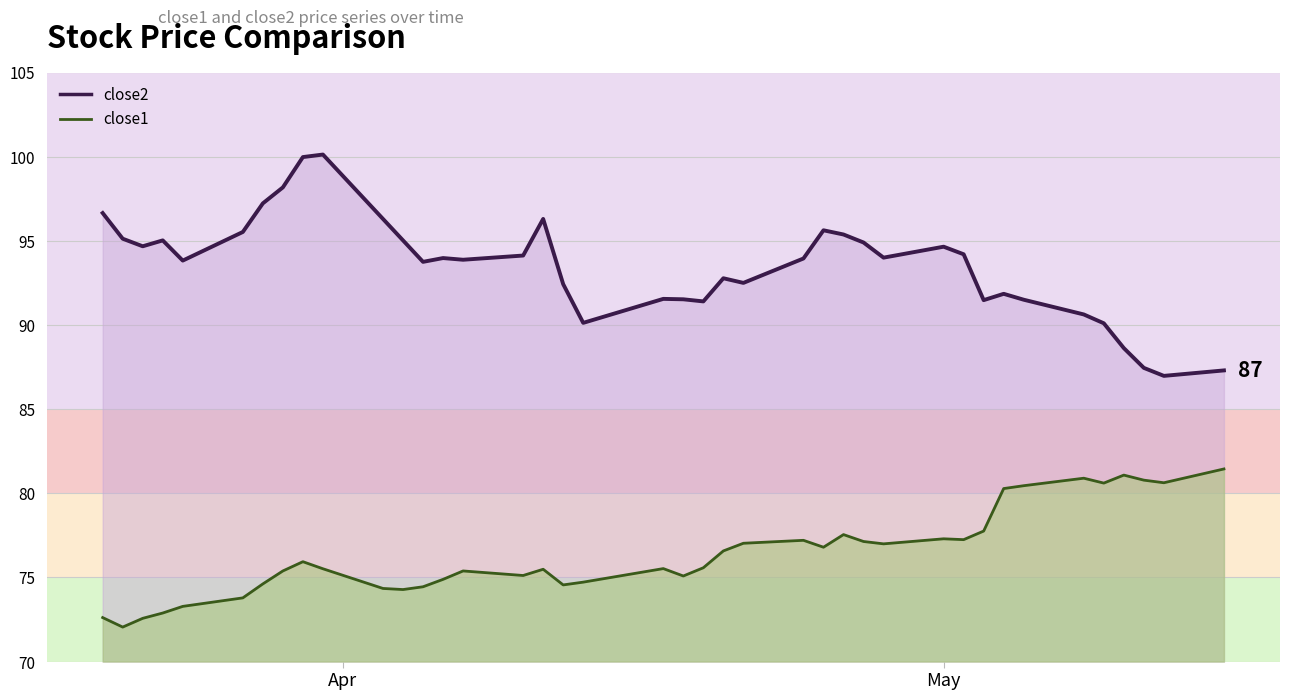

The close2 series shows 166.4 at 24. True or false?

False